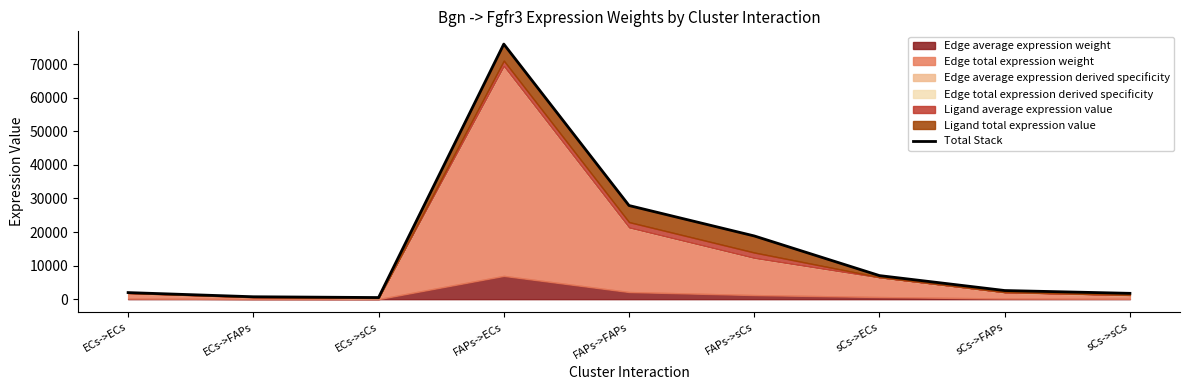

True or false: there are more than 0 points higher than both neighbors.

True